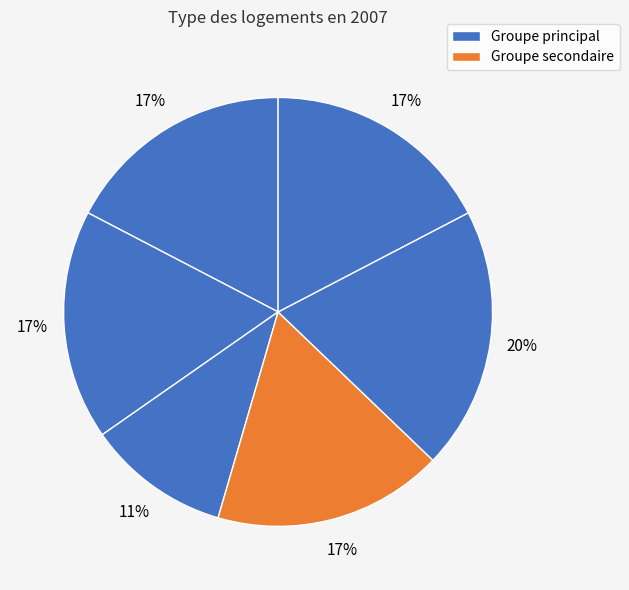

How many segments does this pie chart have?

6